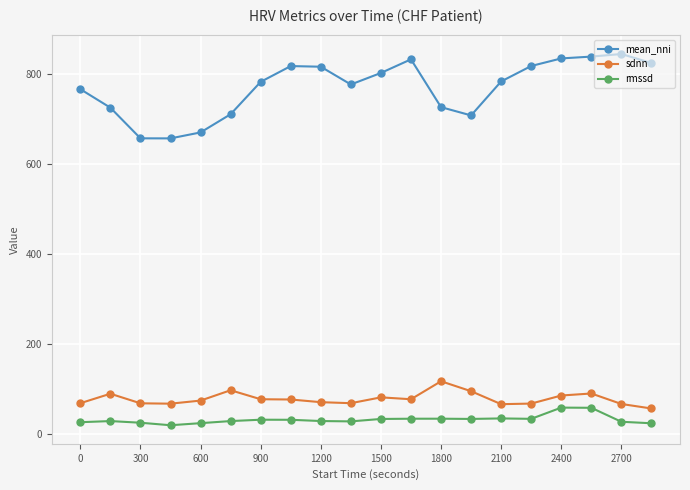

True or false: sdnn and rmssd intersect in this chart.

False